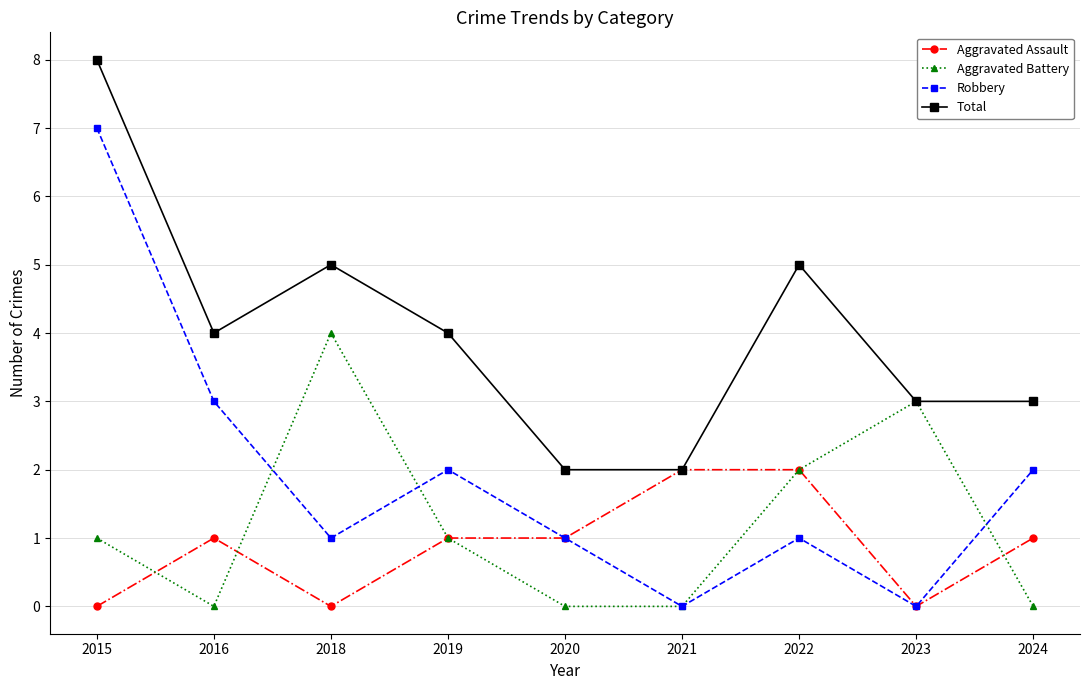

True or false: Aggravated Battery has more than 1 points higher than both neighbors.

True